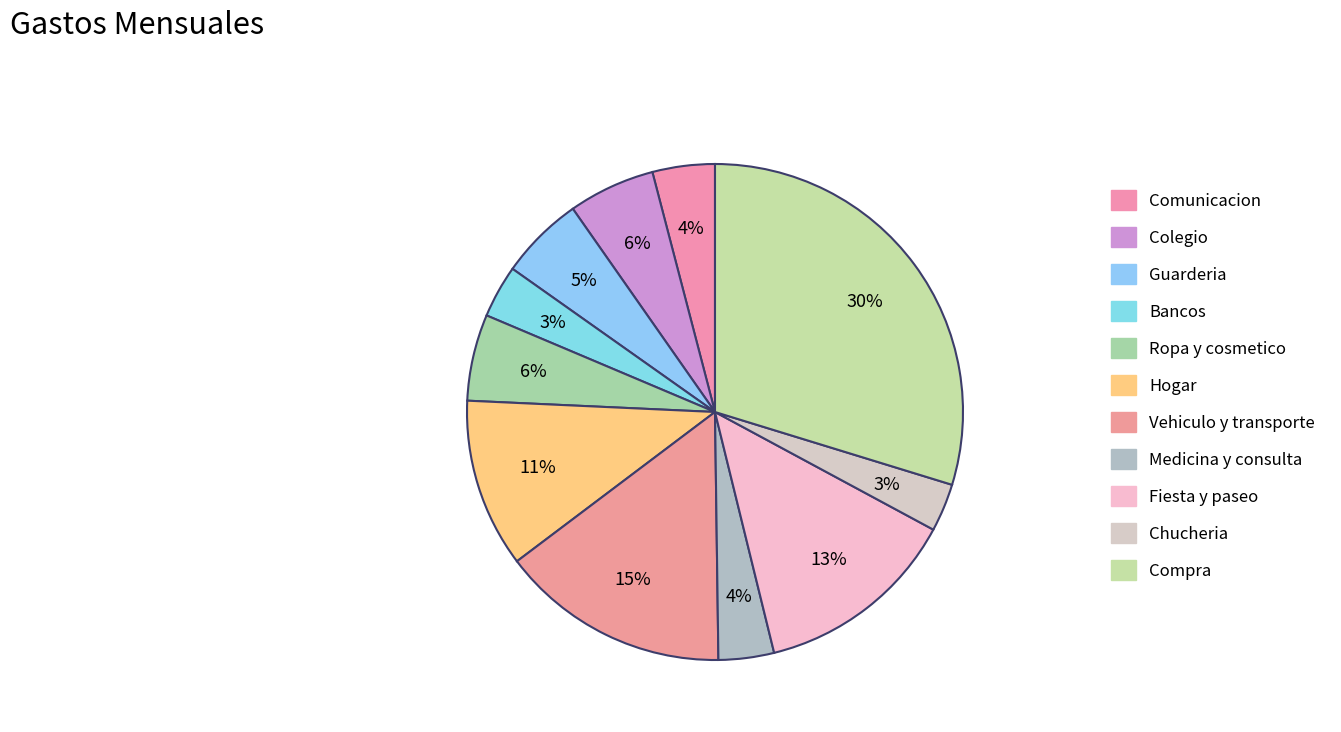

How many segments does this pie chart have?

11